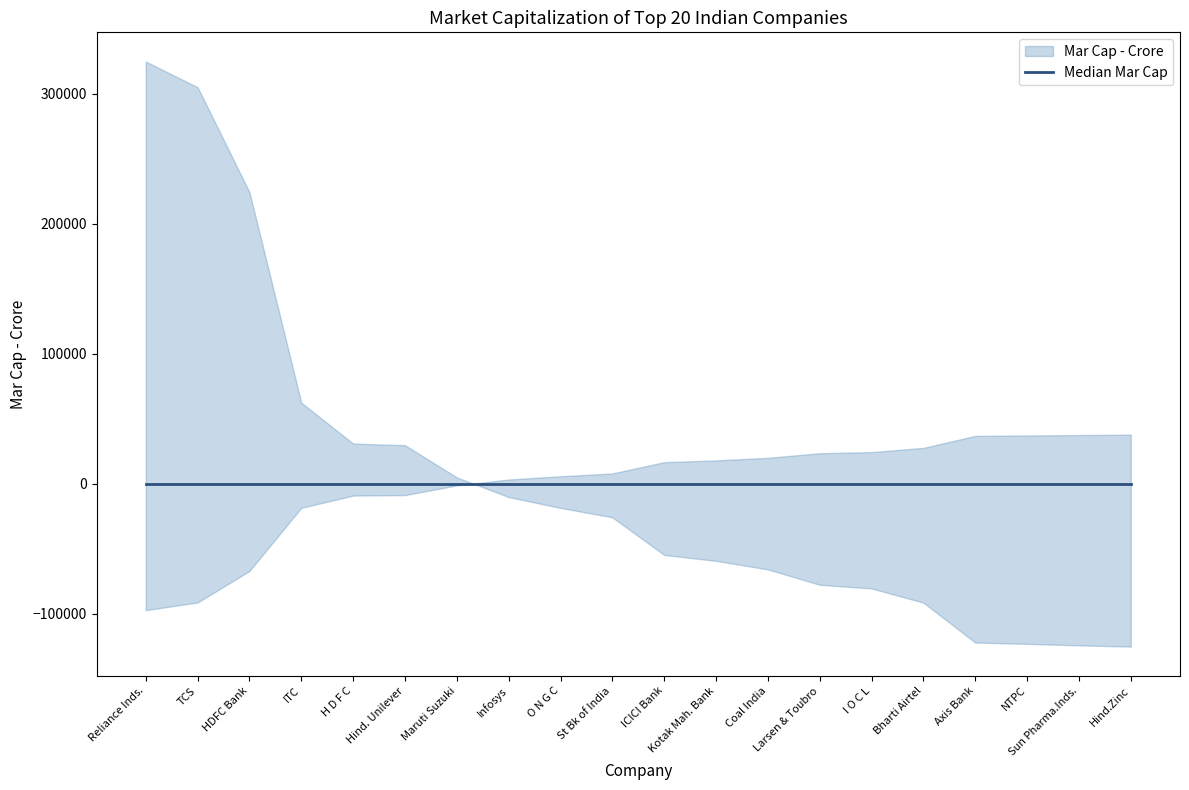

List the labels in order of value, largest first.

Reliance Inds., TCS, HDFC Bank, ITC, H D F C, Hind. Unilever, Maruti Suzuki, Infosys, O N G C, St Bk of India, ICICI Bank, Kotak Mah. Bank, Coal India, Larsen & Toubro, I O C L, Bharti Airtel, Axis Bank, NTPC, Sun Pharma.Inds., Hind.Zinc